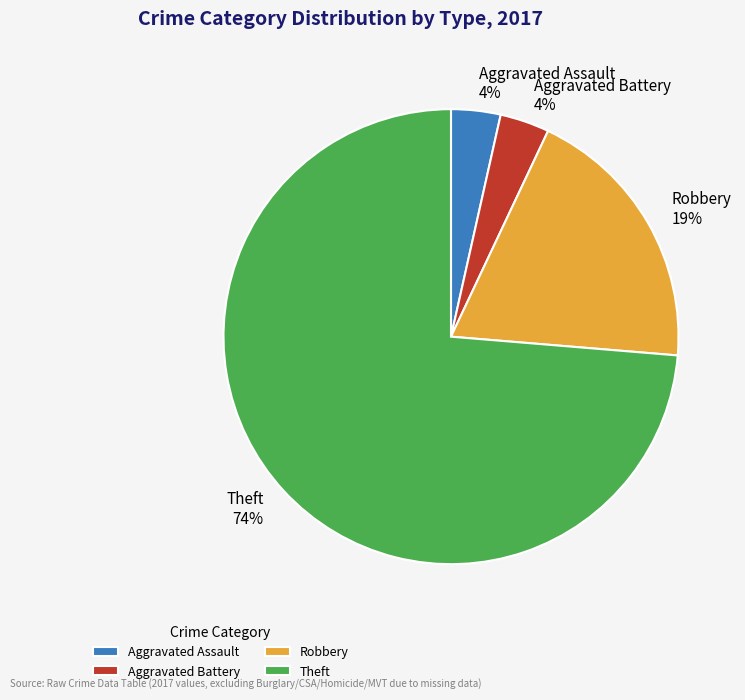

What percentage is the Aggravated Battery slice, to the nearest percent?

4%